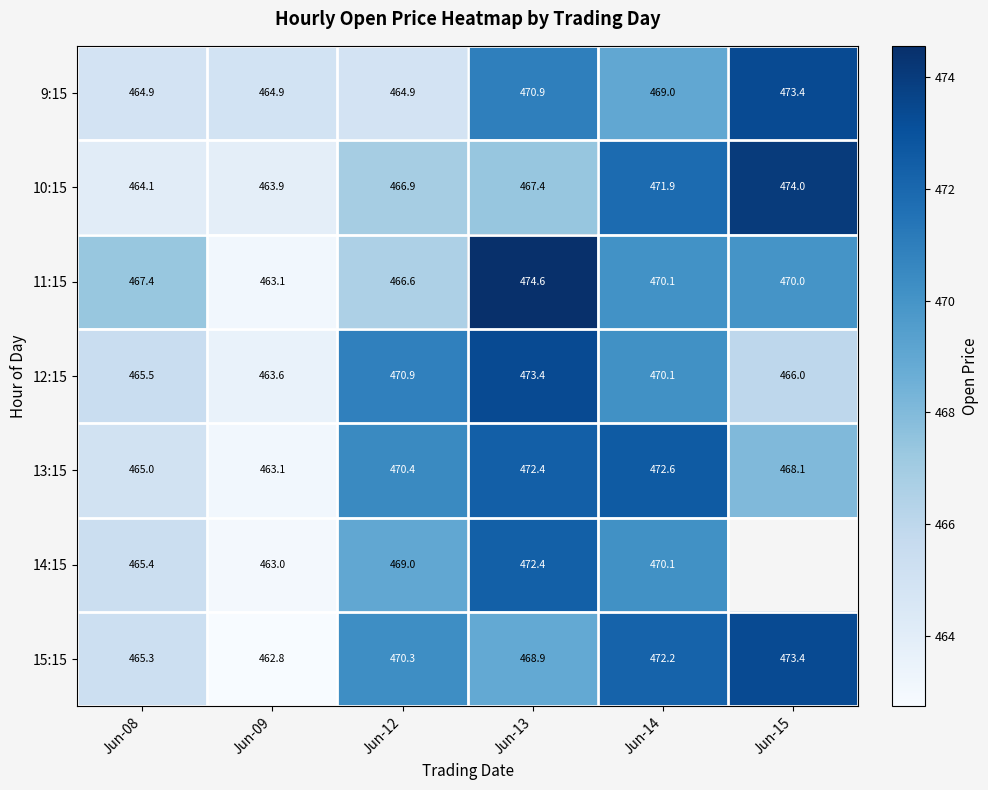

What is the difference between the maximum and minimum values in the 13:15 series?

9.5